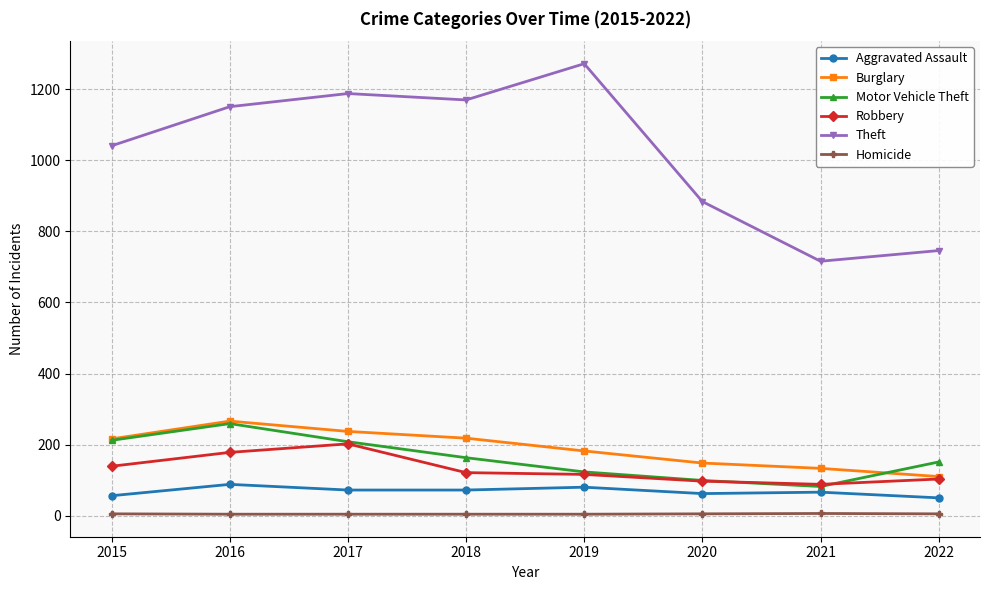

The Aggravated Assault series shows 72 at 2018. True or false?

True